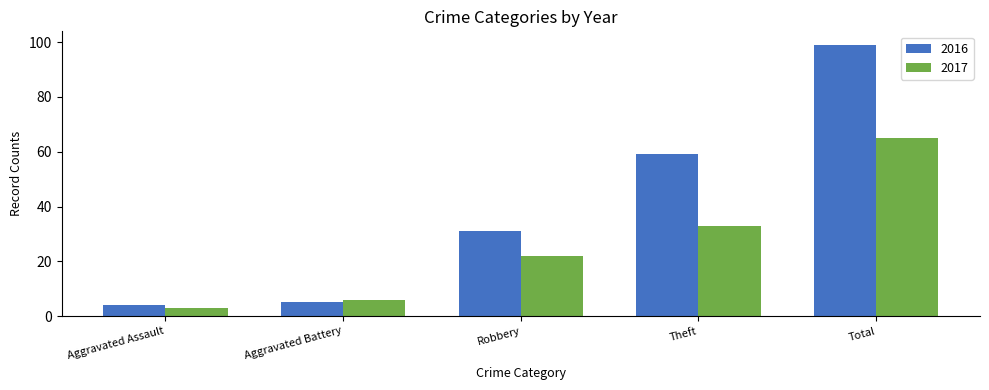

What is the average value of the 2016 series?

40